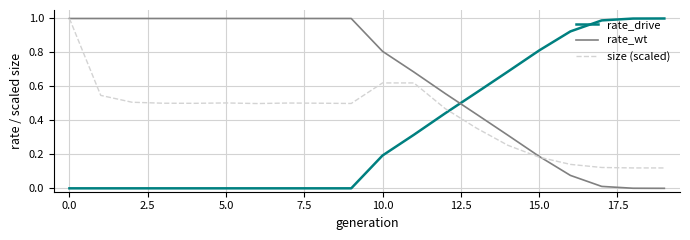

List the series in order of their overall mean, highest first.

rate_wt, size (scaled), rate_drive